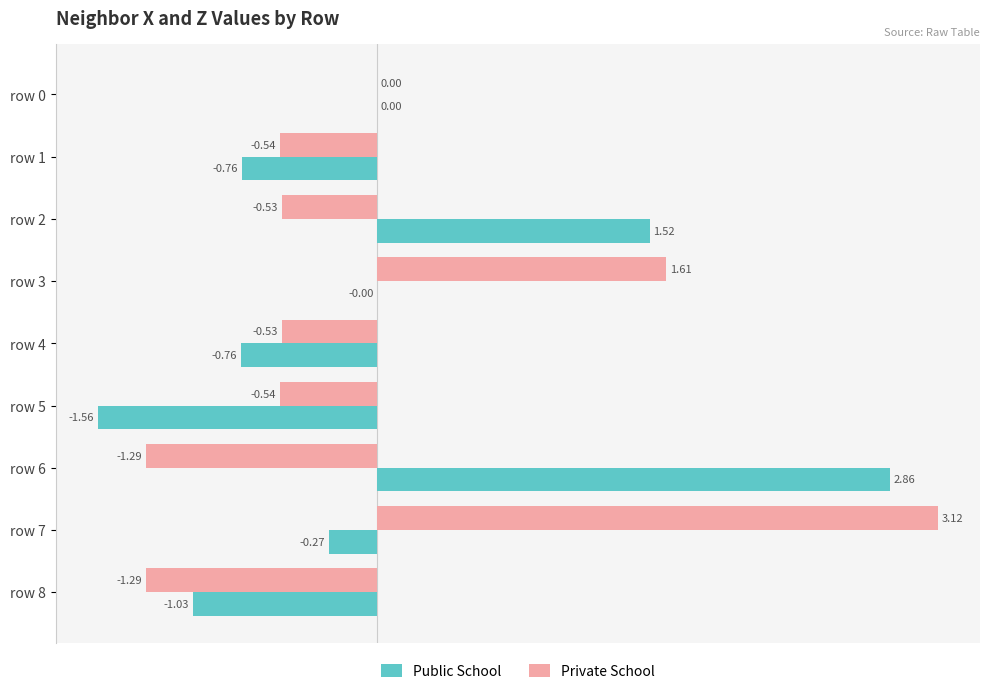

At which category is the sum across all series the highest?

row 7